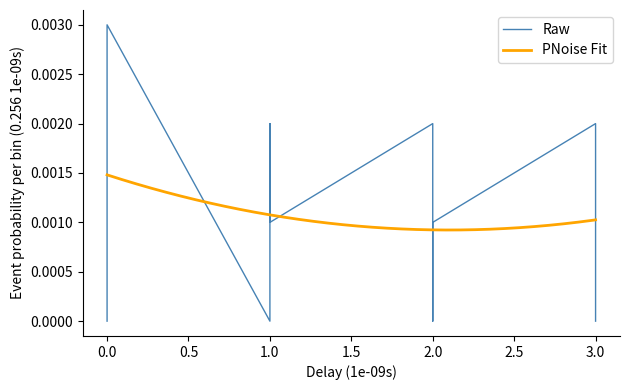

How many points are lower than both their immediate neighbors (excluding endpoints)?

3